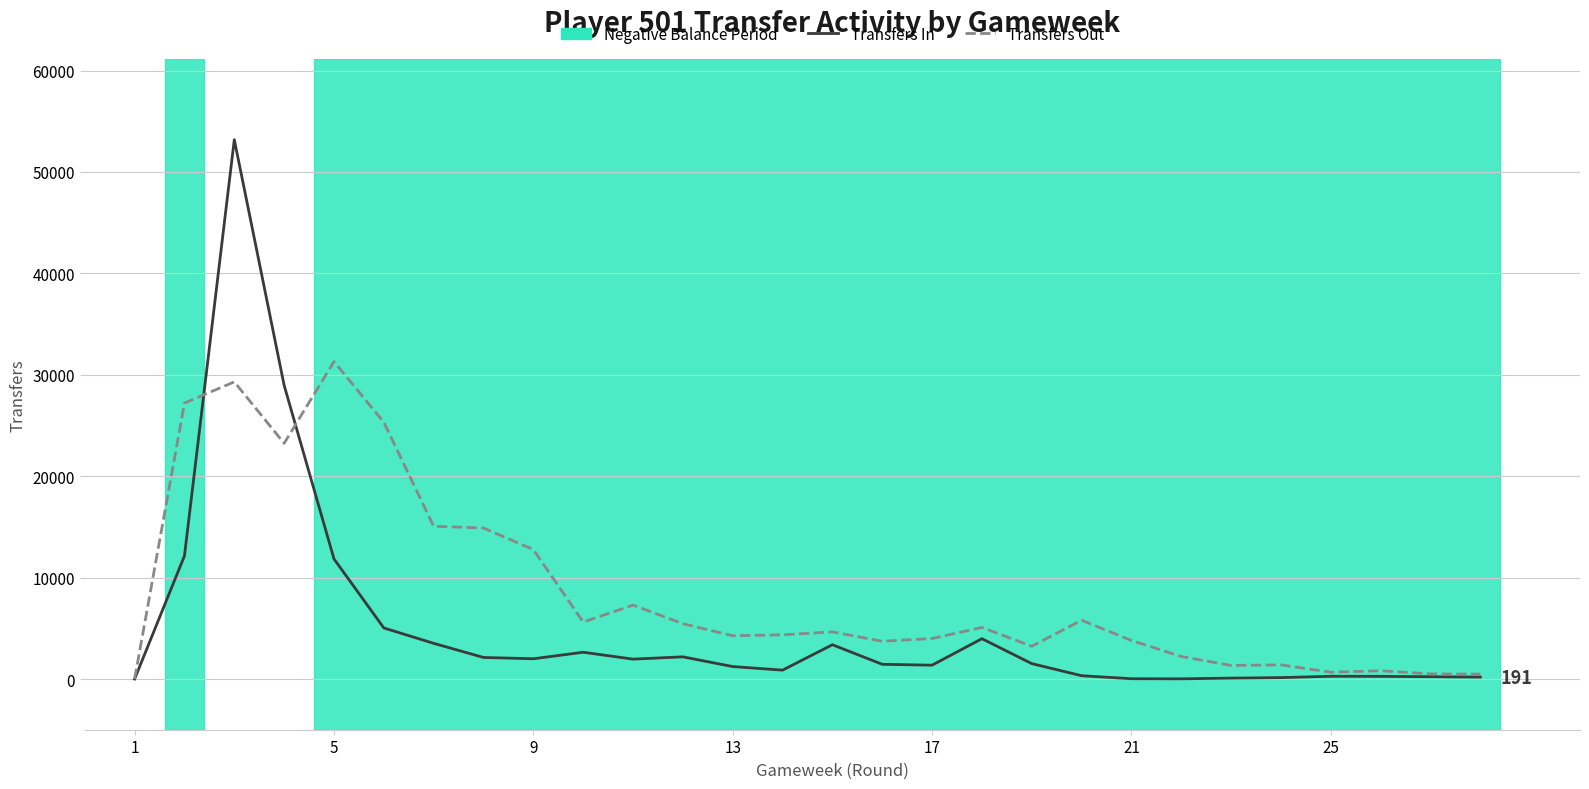

What is the sum of all Transfers Out values?

243794